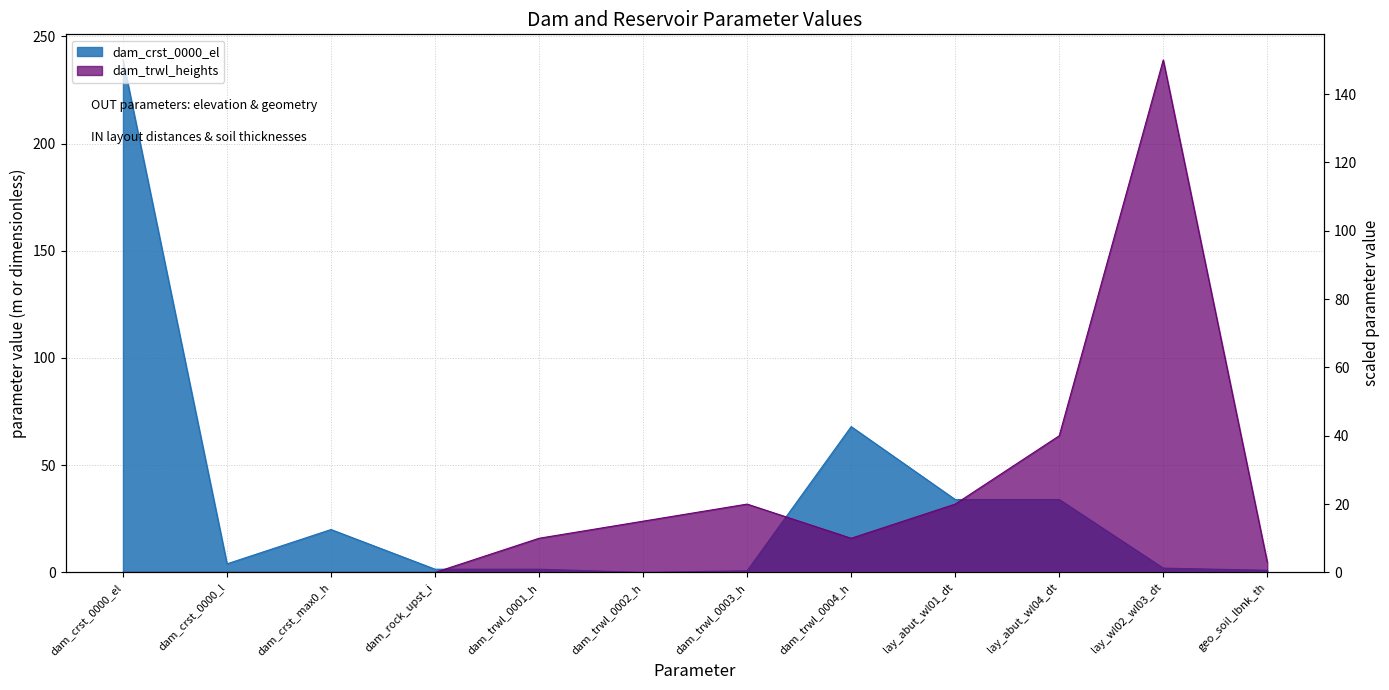

Rank the series by their average value, from highest to lowest.

dam_crst_0000_el, dam_trwl_heights